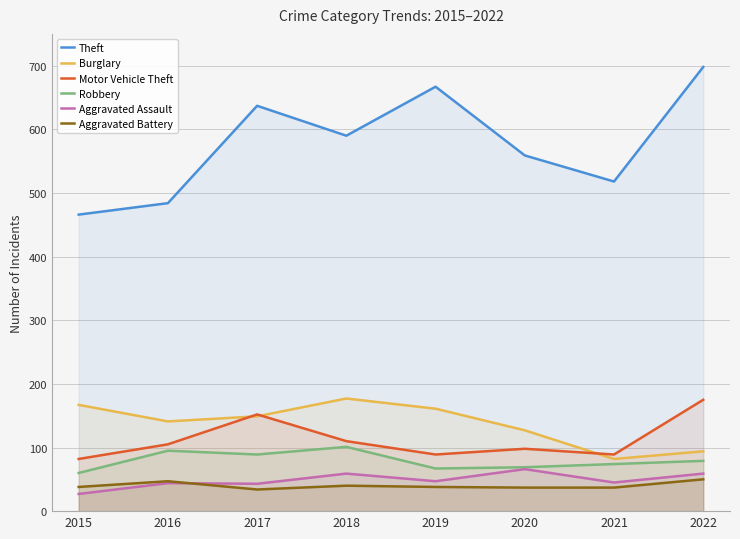

Which category has the lowest value across all series?

2015